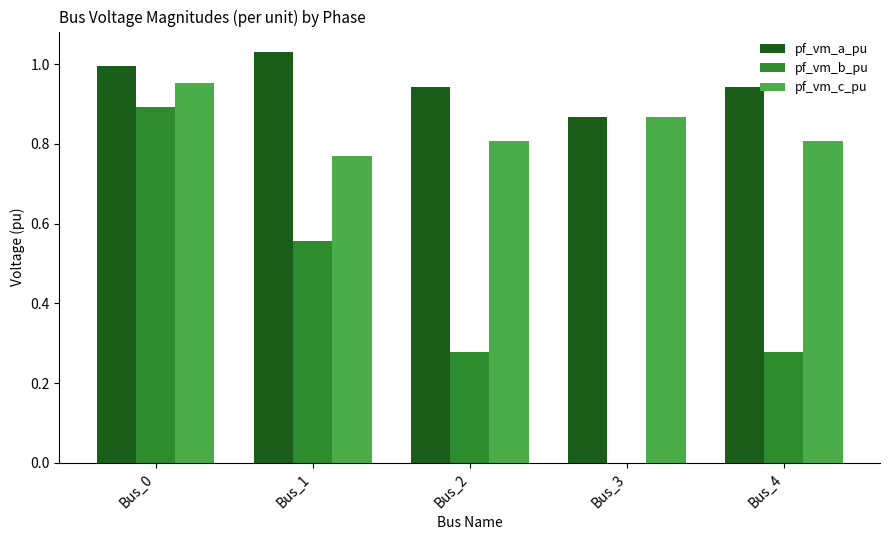

Between Bus_0 and Bus_4, which series saw the biggest shift?

pf_vm_b_pu